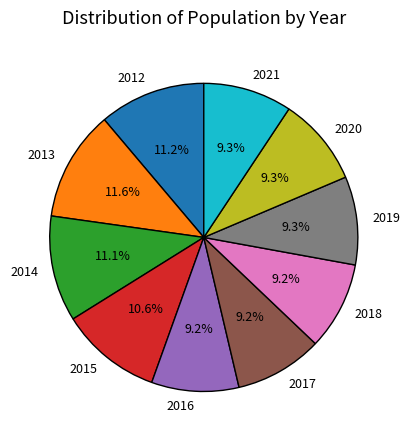

To the nearest percent, what is the difference between the largest and smallest slice percentages?

2%